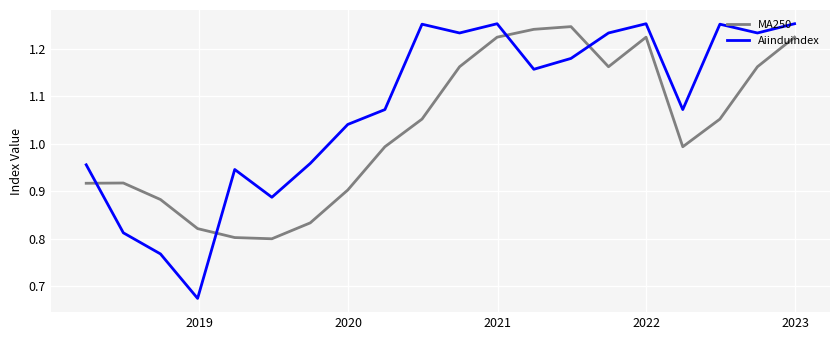

Which series has the widest spread of values?

Aiinduindex